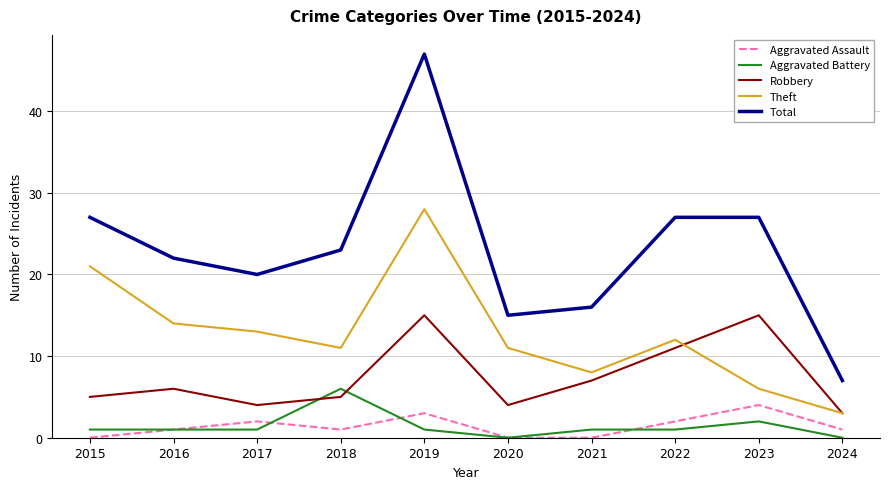

True or false: Total and Robbery cross at least once.

False